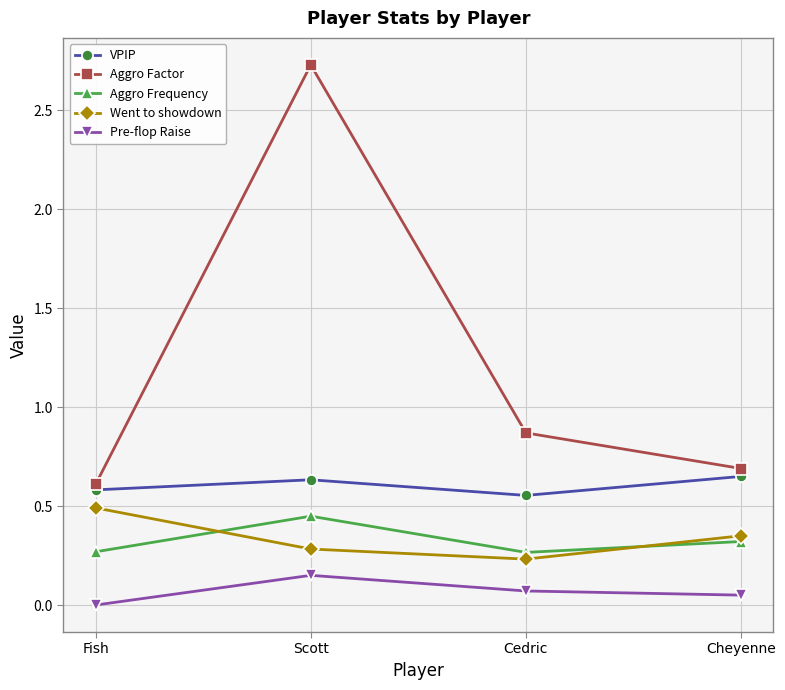

True or false: Aggro Frequency has a value of 0.3 at Cedric.

True